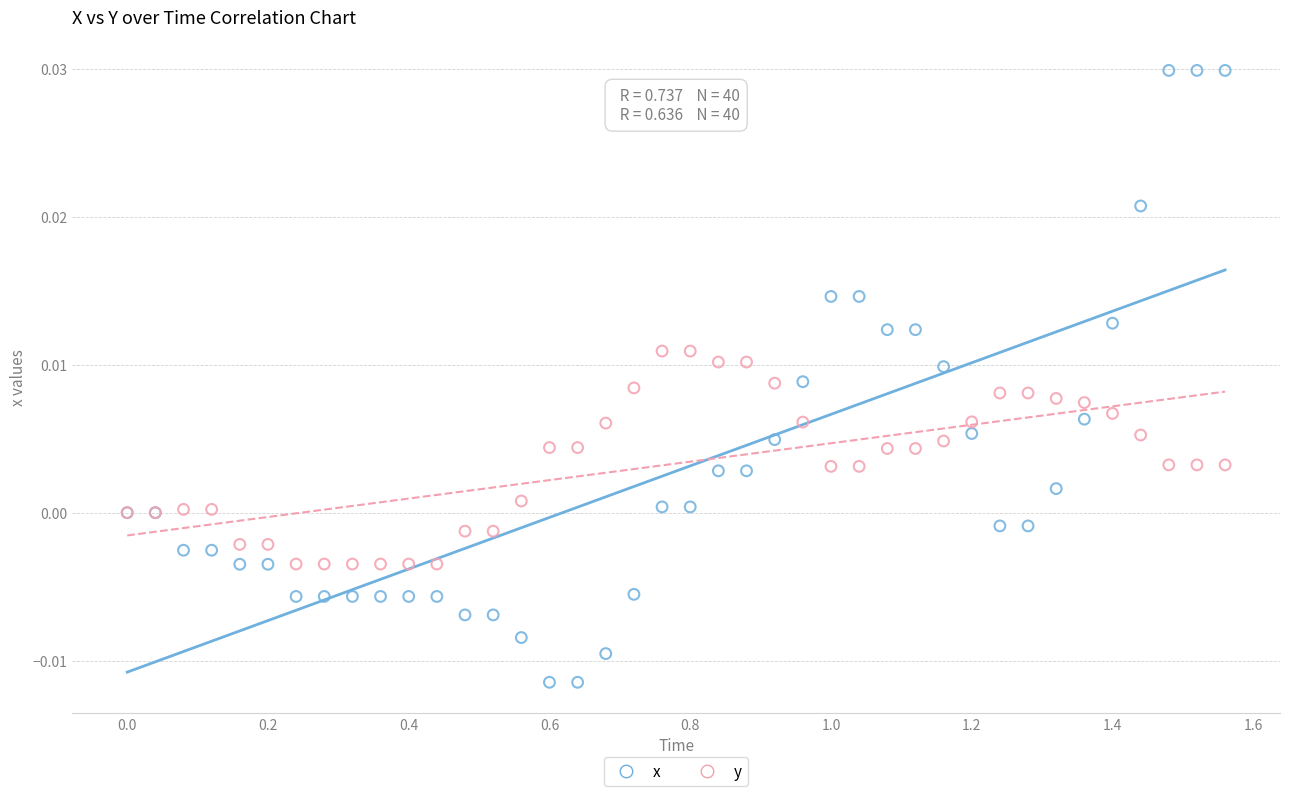

Which series has the largest Y range (max minus min)?

x